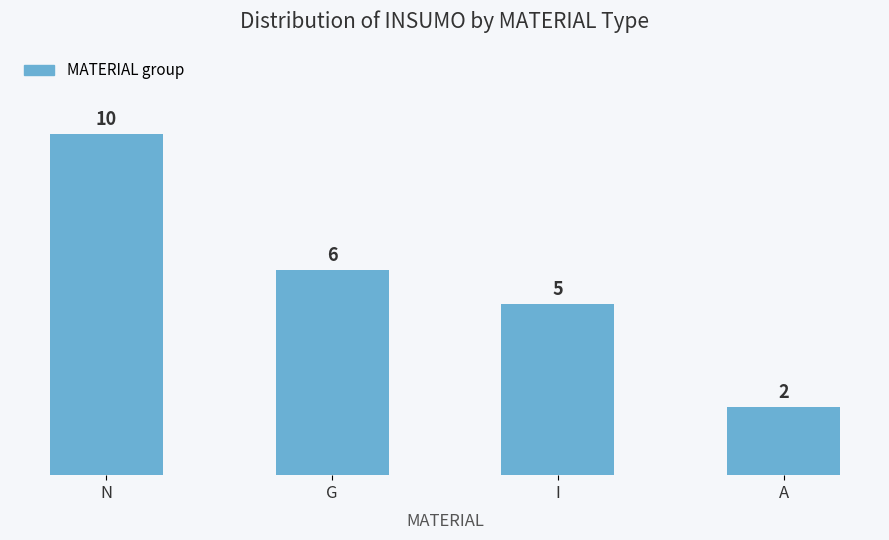

What is the maximum value shown in the chart?

10